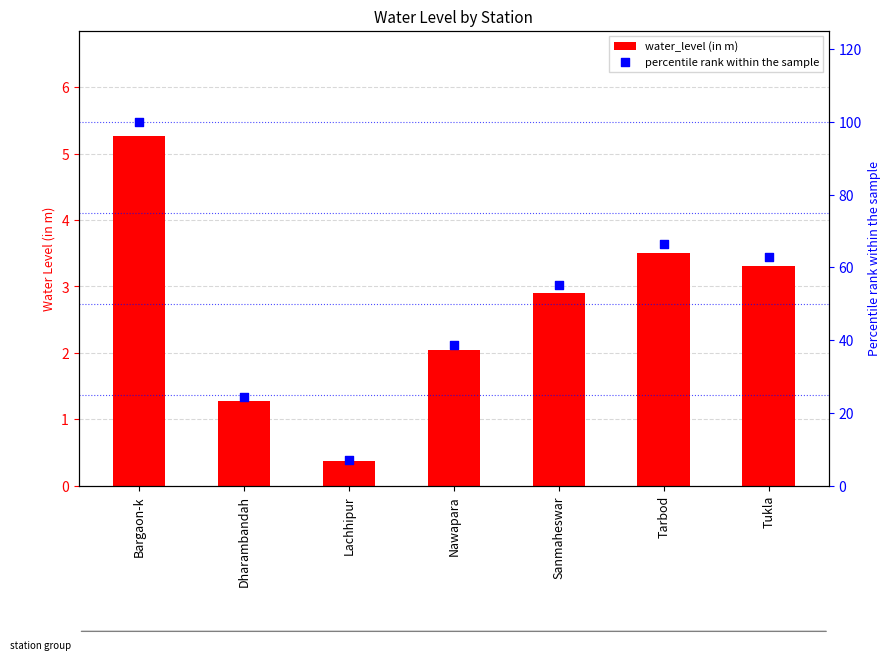

What are all the series names shown in the legend?

water_level (in m), percentile rank within the sample